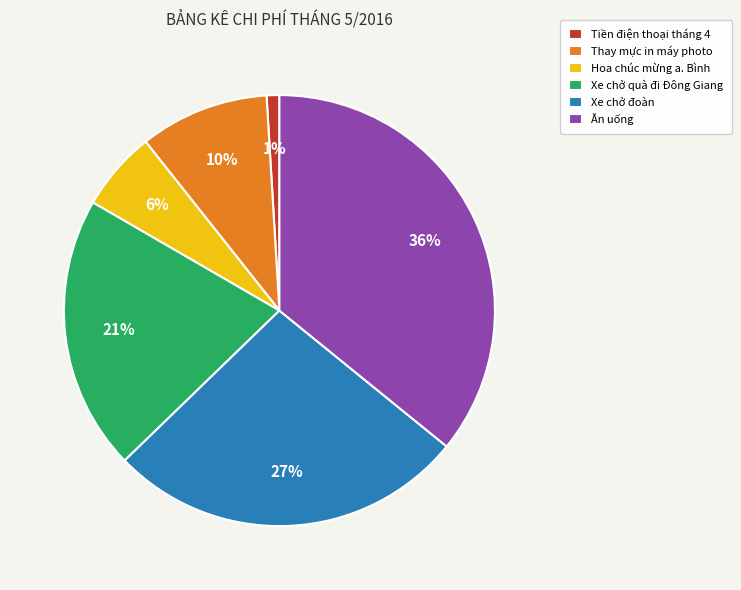

Combined, do Thay mực in máy photo and Xe chở quà đi Đông Giang account for over 50%?

No